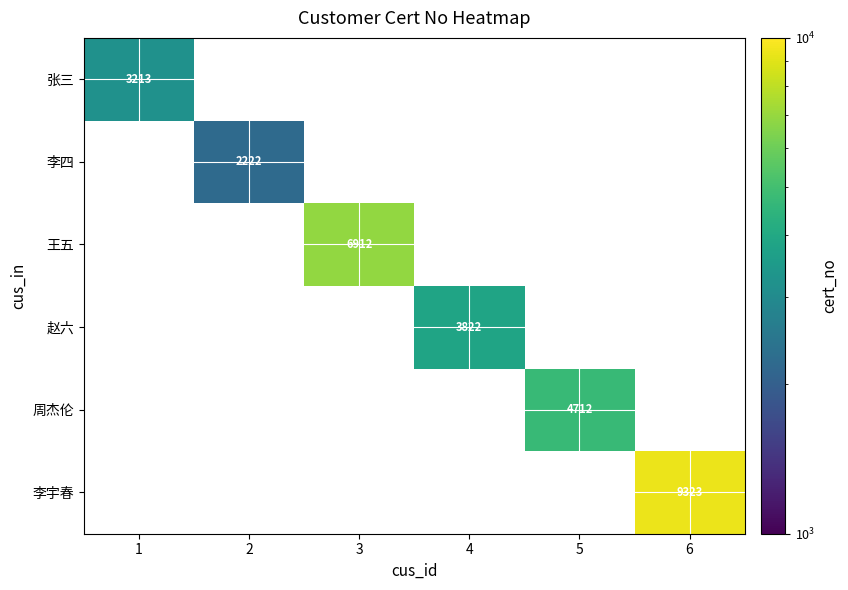

The value of 李四 at 2 is 2222. True or false?

True